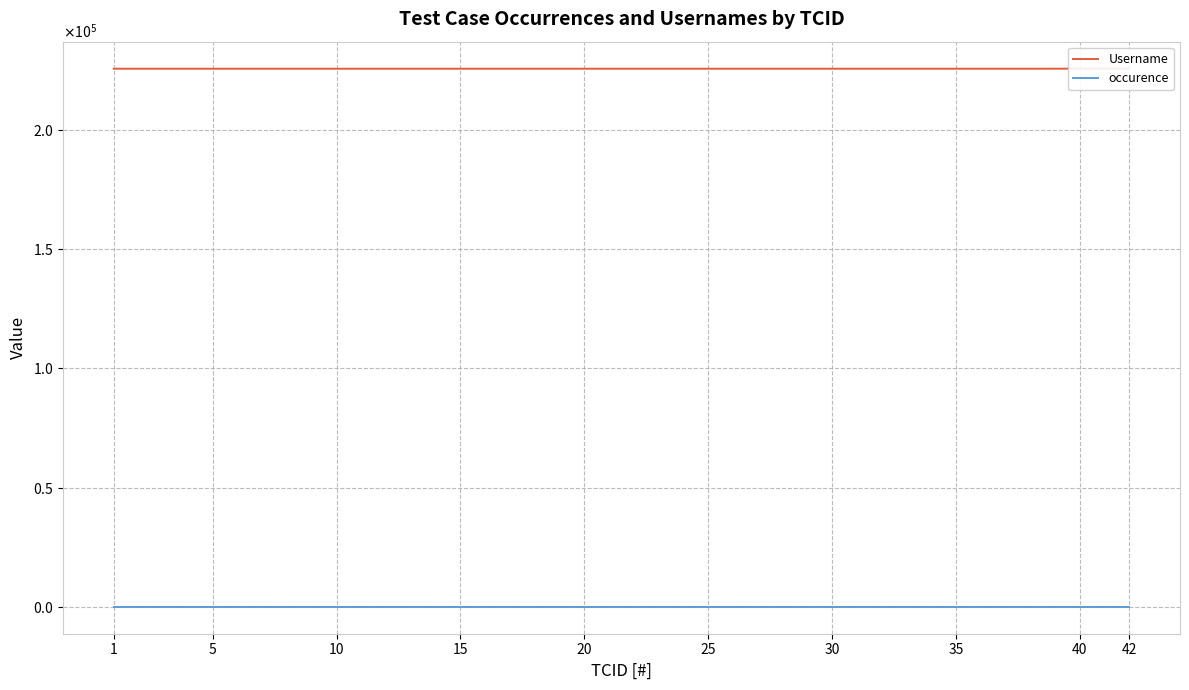

True or false: Username and occurence intersect in this chart.

False